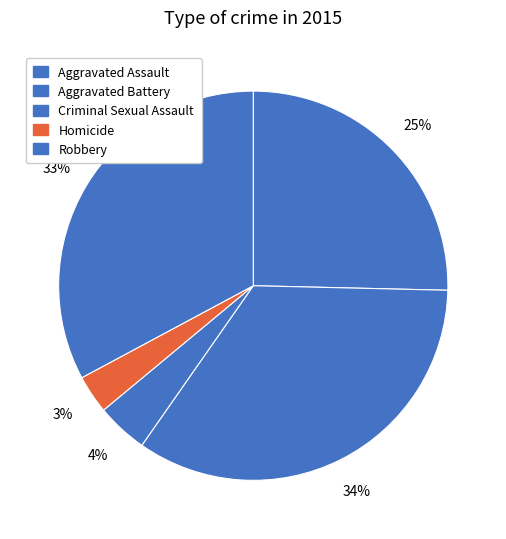

What is the smallest slice in the pie chart?

Homicide